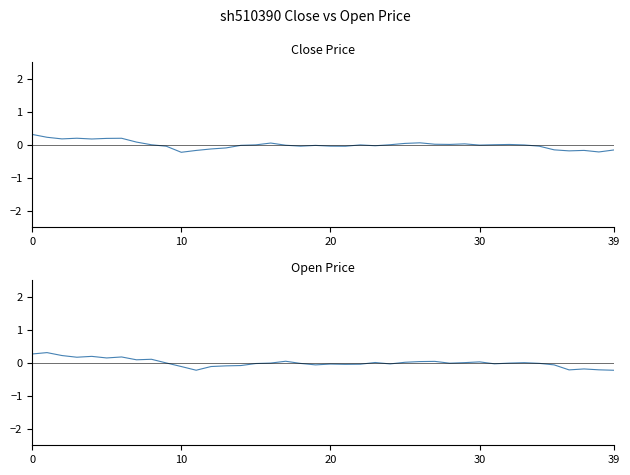

How many lines are shown in the chart?

2